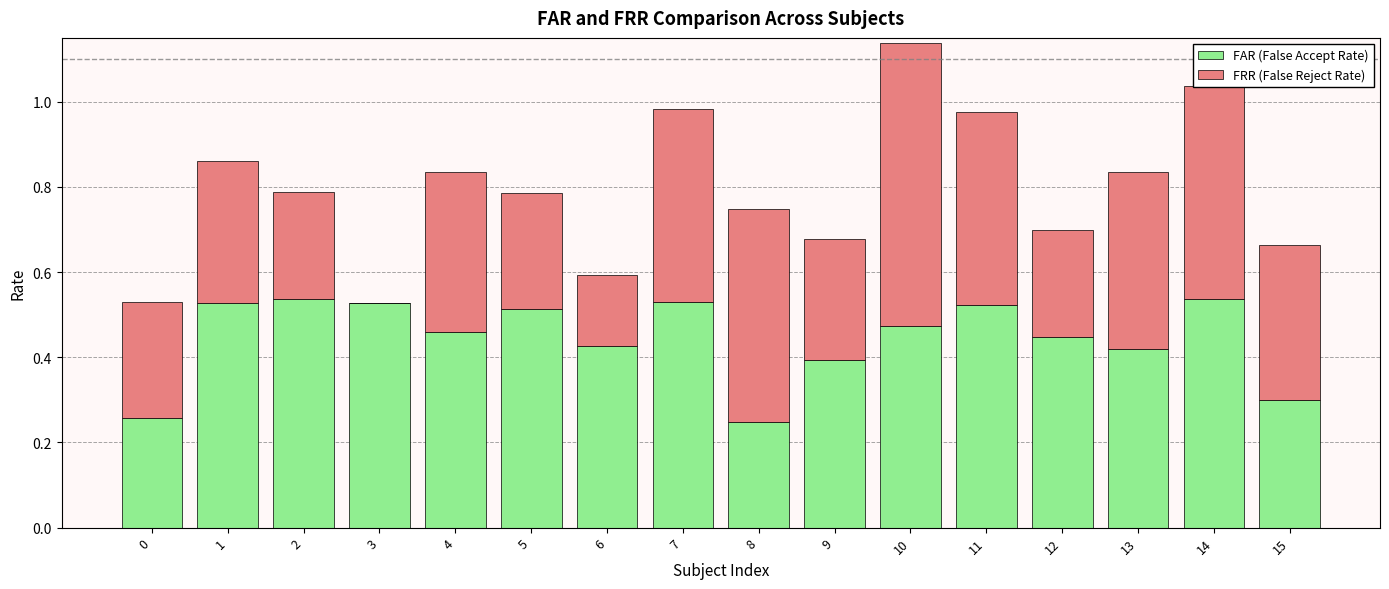

What is the total value across all series at 10?

1.1